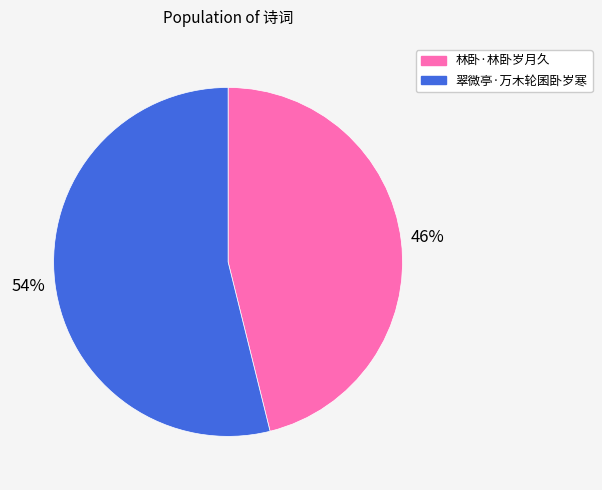

Is it true that 翠微亭·万木轮囷卧岁寒 is 54% of the pie?

True